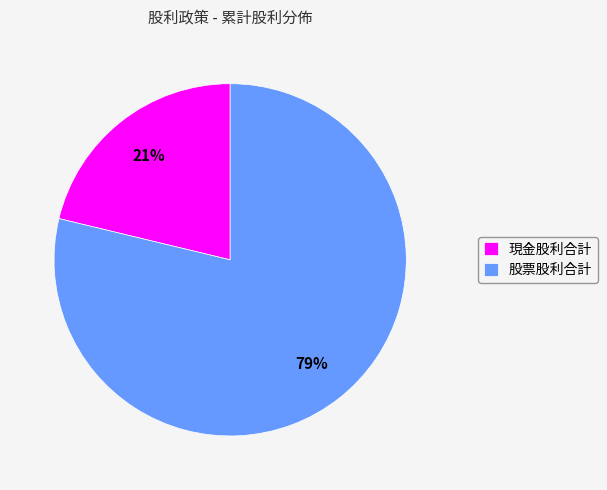

Is the sum of 股票股利合計 and 現金股利合計 greater than half?

Yes